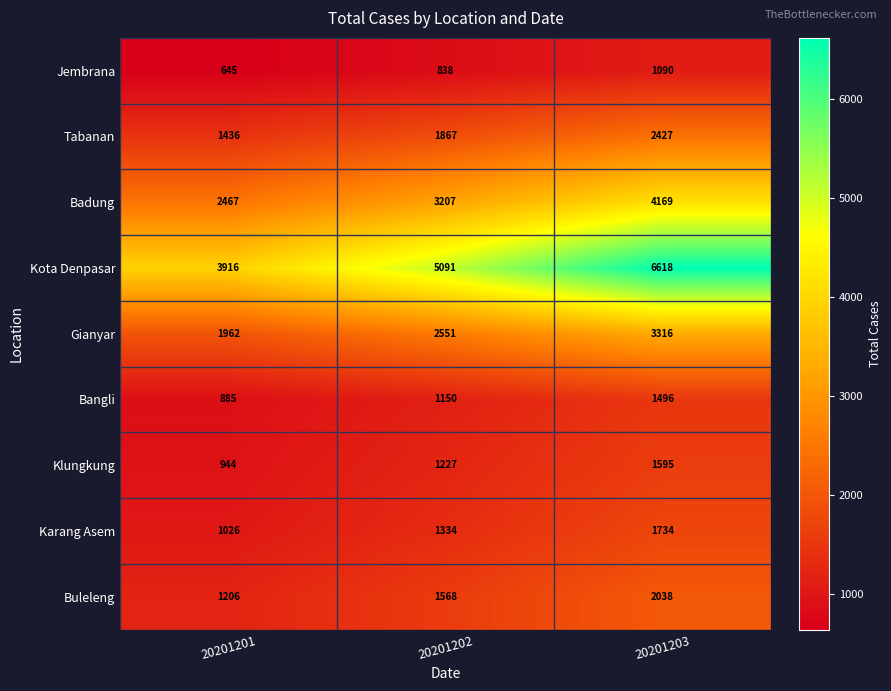

What is the difference between the Bangli values at 20201201 and 20201202?

265